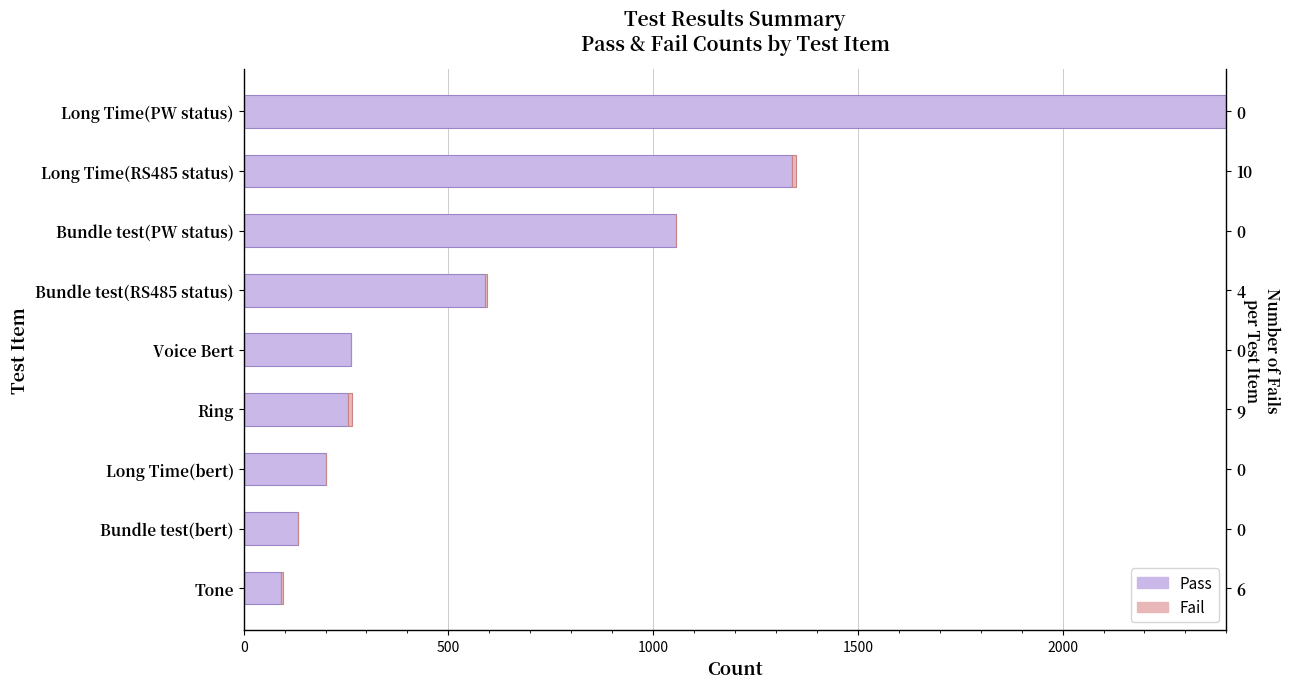

How many distinct data groups are displayed?

2